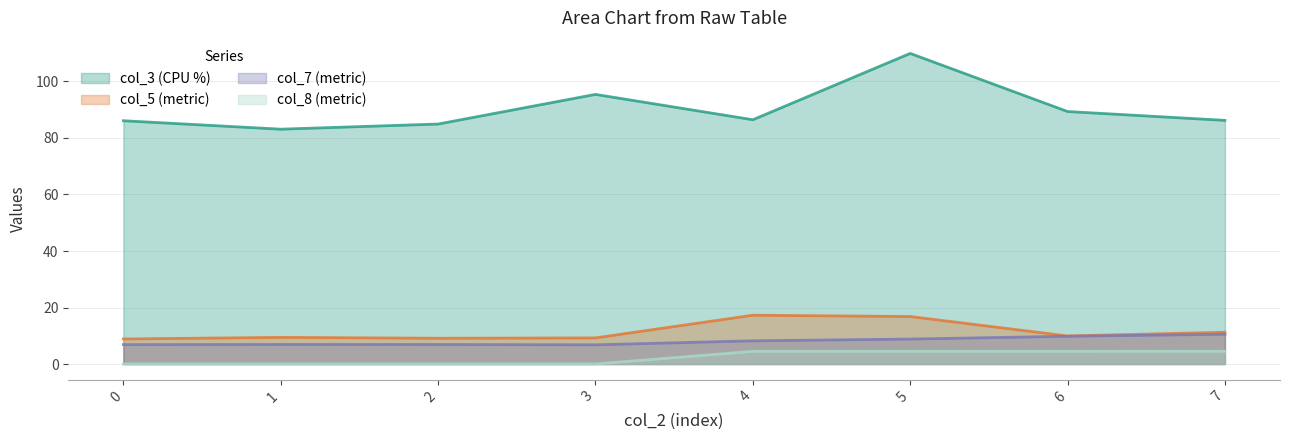

True or false: col_8 has a value of 7.2 at 5.

False